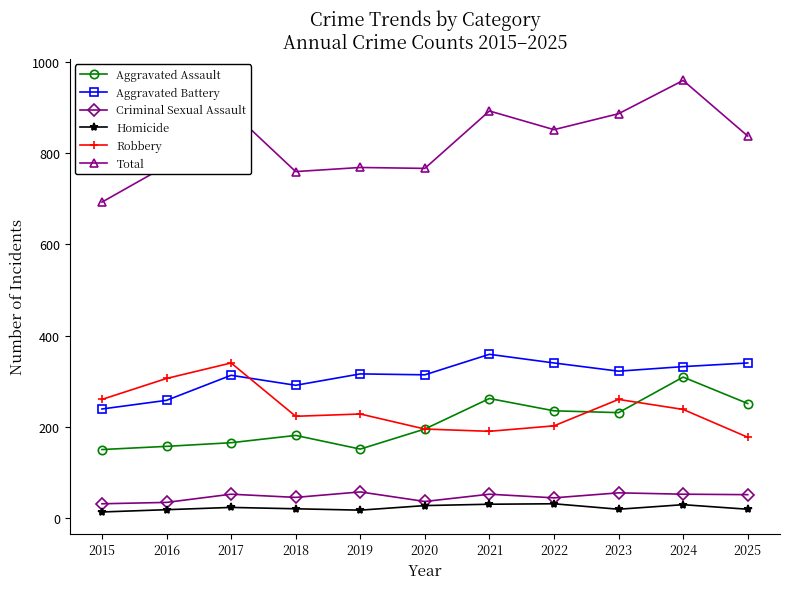

What is the average value of the Aggravated Assault series?

208